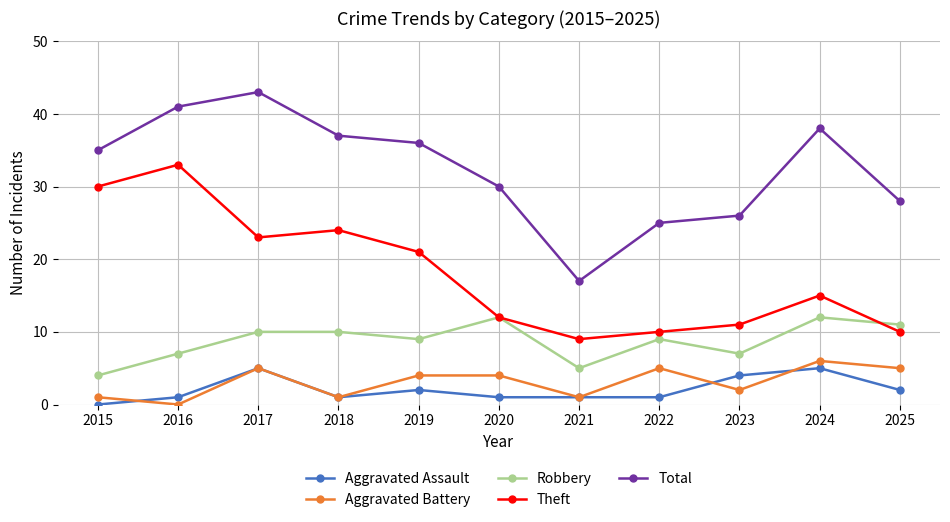

Which series has the widest spread of values?

Total